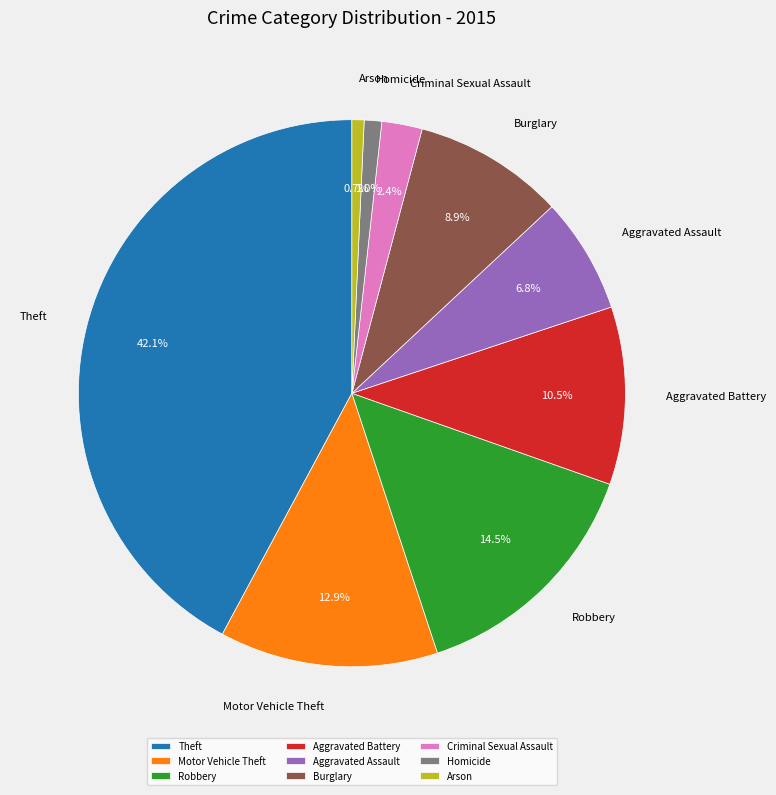

To the nearest percent, what portion does Burglary represent?

9%